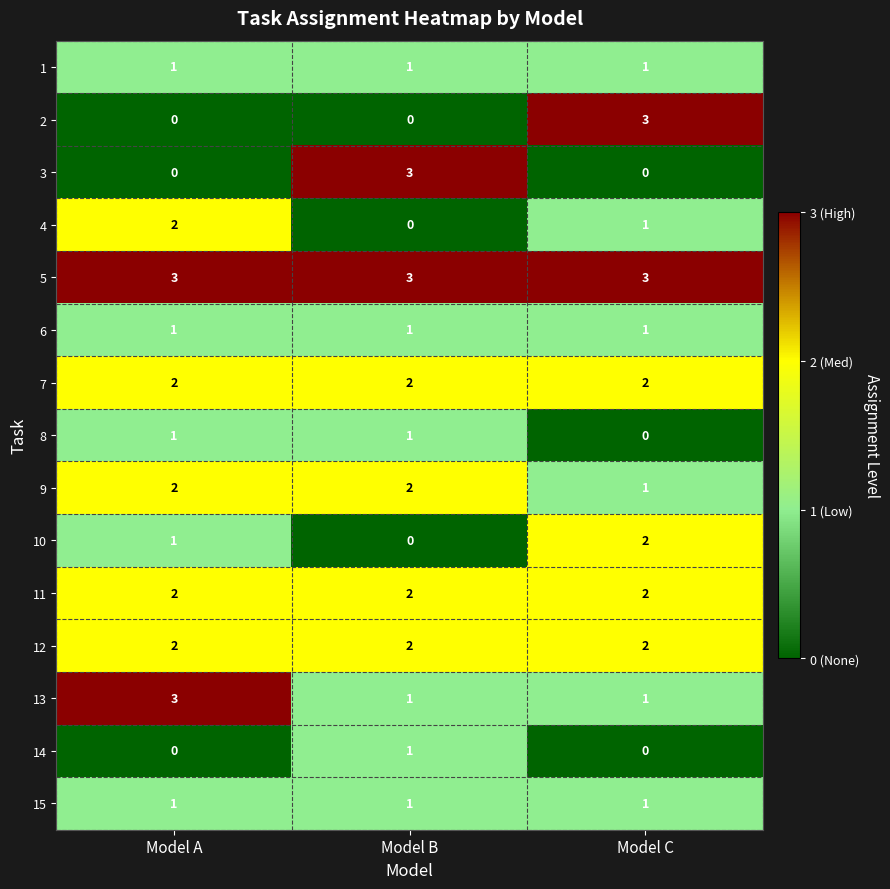

What is the difference between the highest and lowest values at Model B?

3